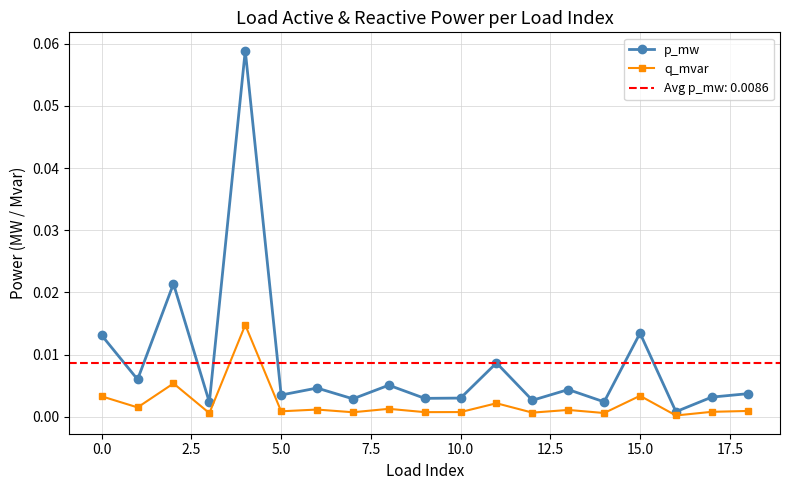

True or false: p_mw has more than 2 points higher than both neighbors.

True